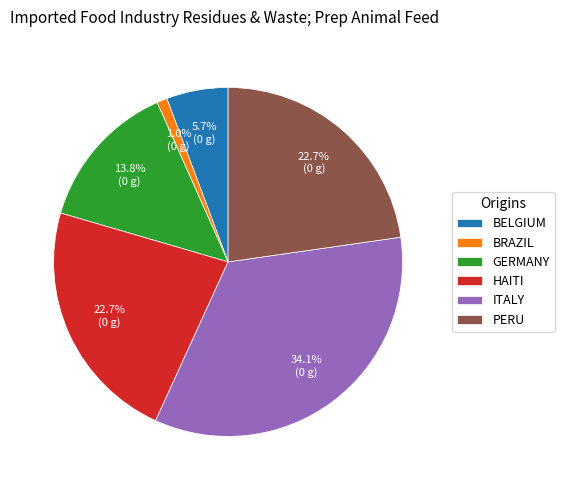

To the nearest percent, what is the average slice percentage?

17%